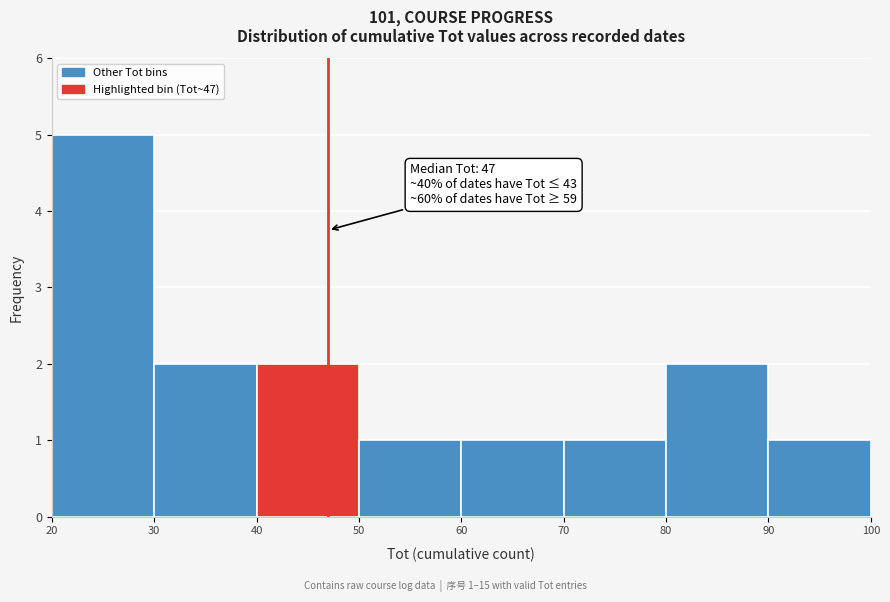

Over which range of the x-axis is the bar tallest?

20 to 30